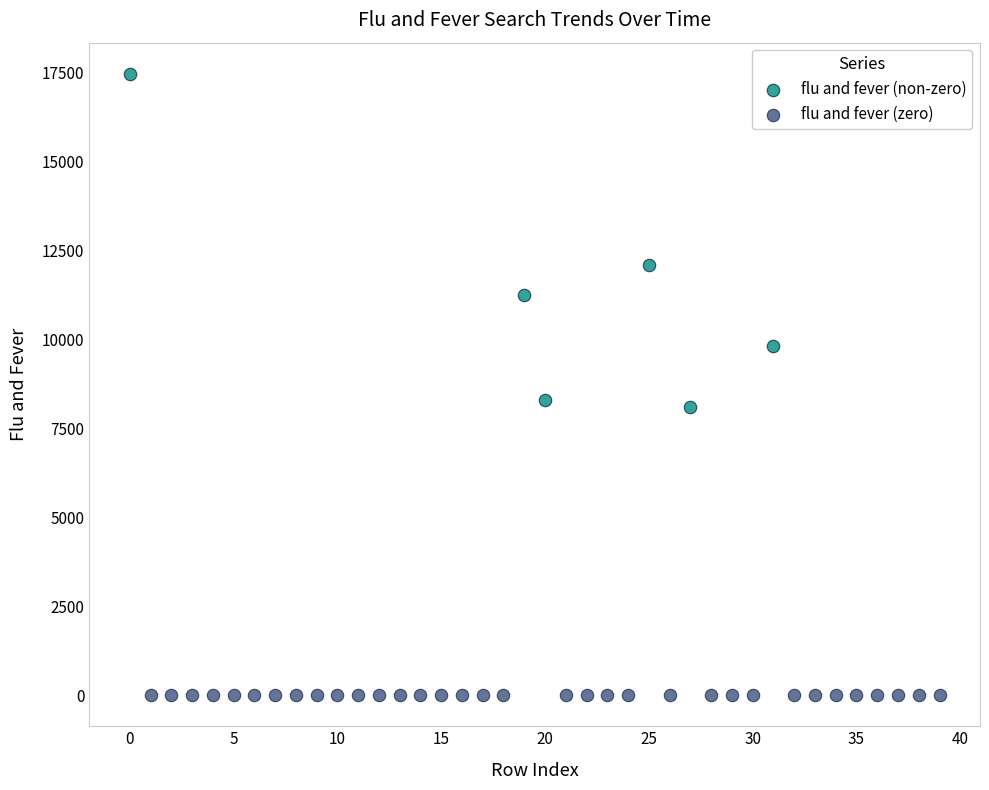

Which series contains the highest Y value?

flu and fever (non-zero)